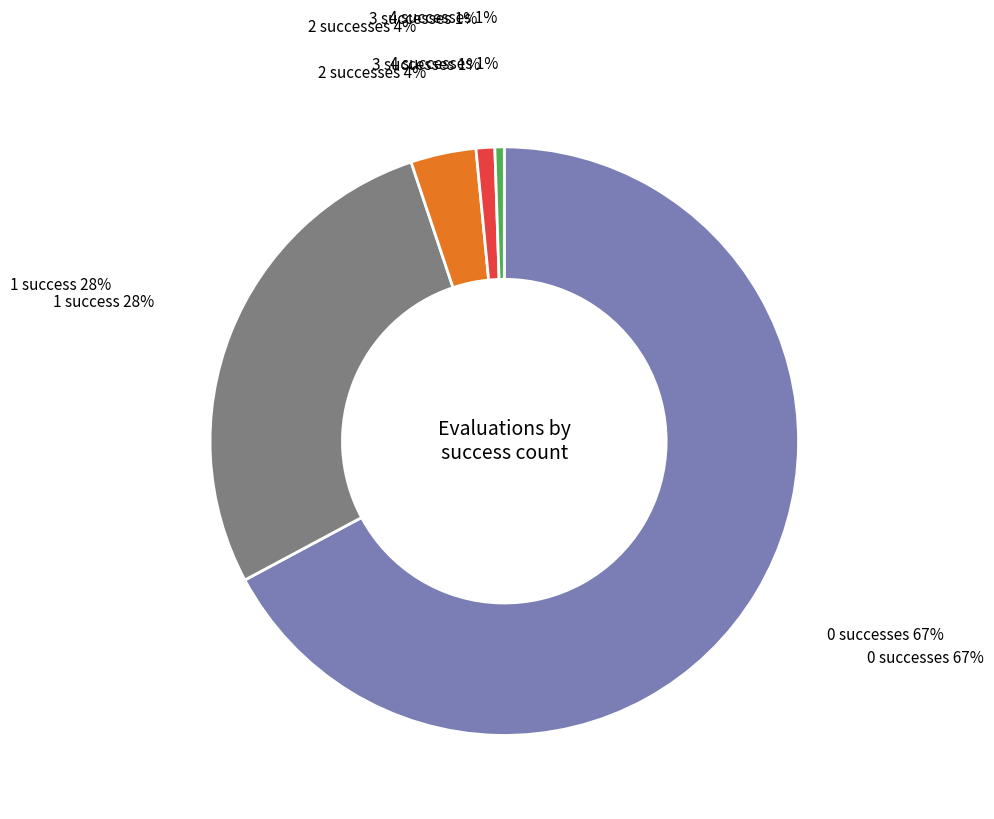

Which slice is the largest?

success_num_0